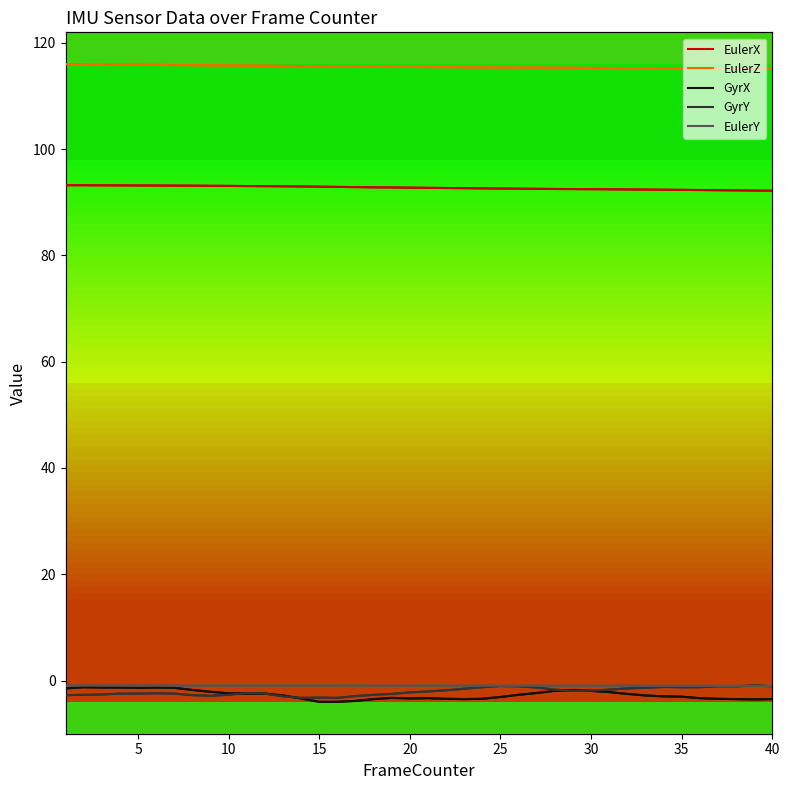

Which series has the largest total across all categories?

EulerZ